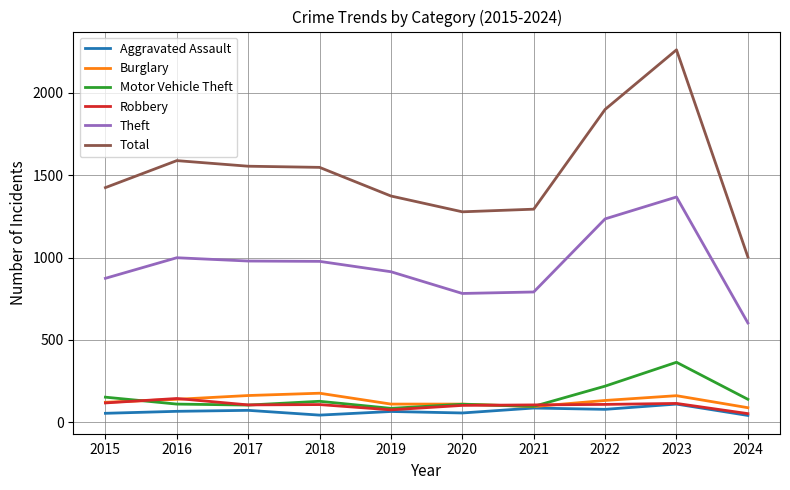

Which category has the lowest value in the Theft series?

2024